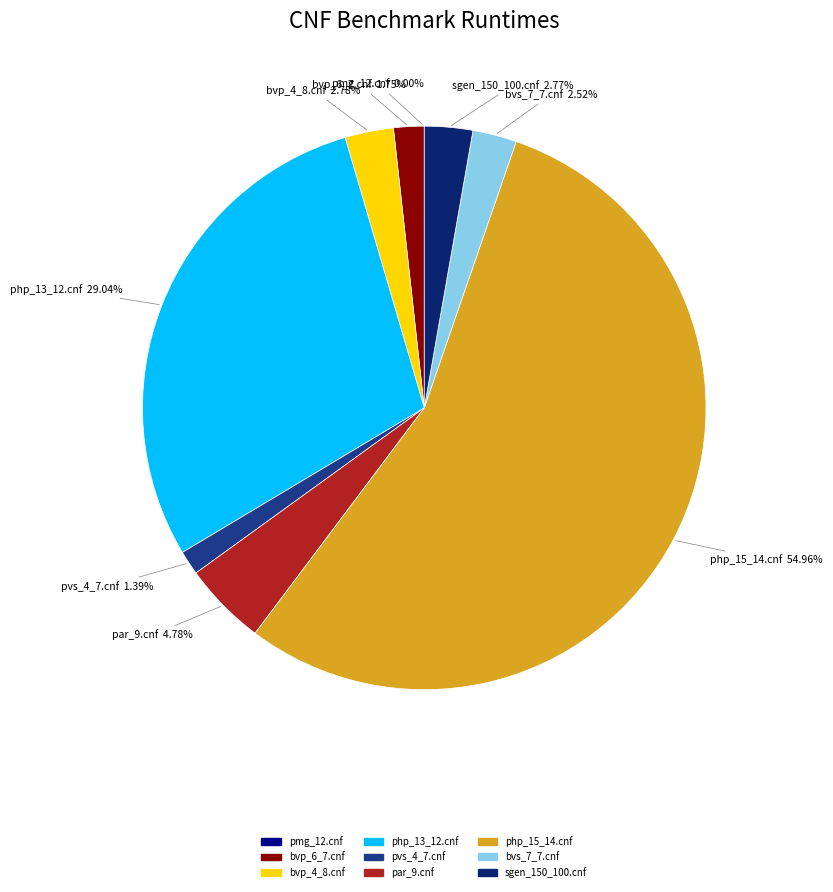

True or false: php_15_14.cnf accounts for 55% of the total.

True